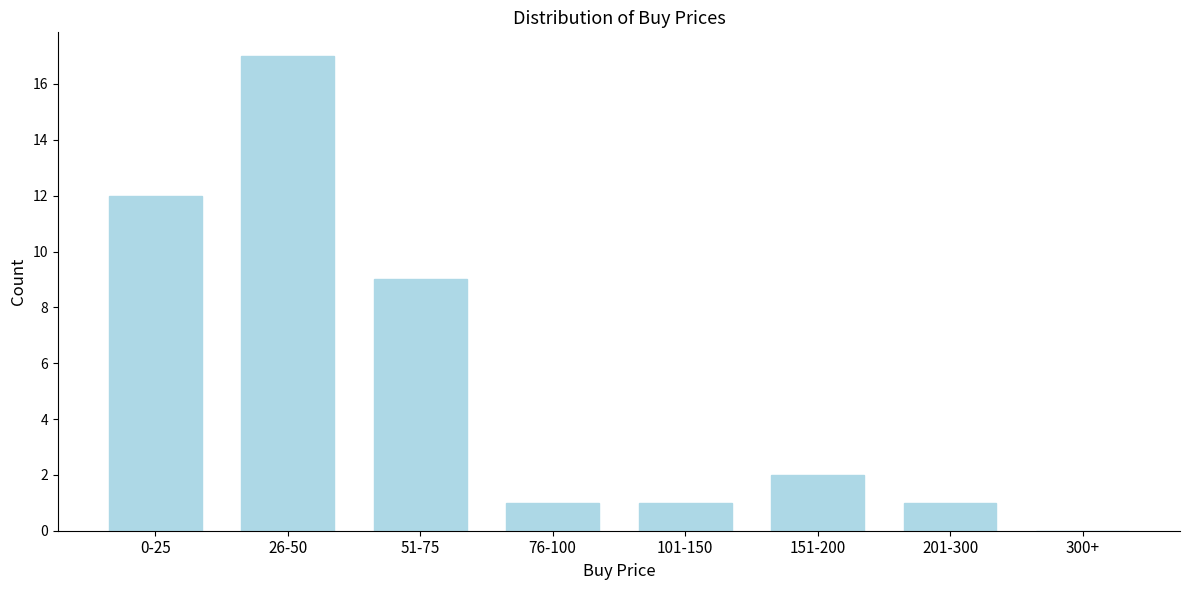

Reading left to right, extract all data points from this chart.

0-25=12	26-50=17	51-75=9	76-100=1	101-150=1	151-200=2	201-300=1	300+=0